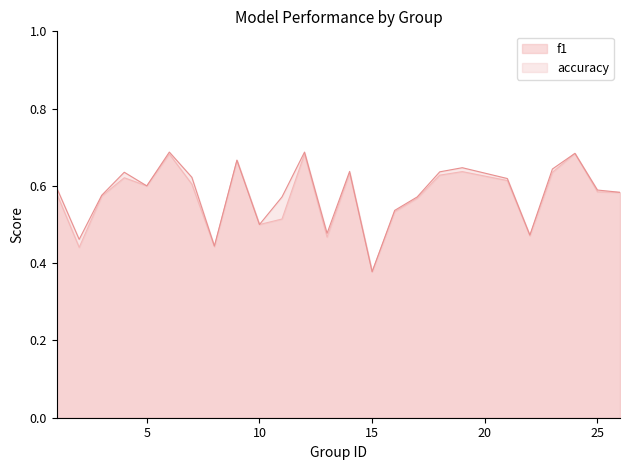

True or false: accuracy has a value of 0.6 at 4.

True